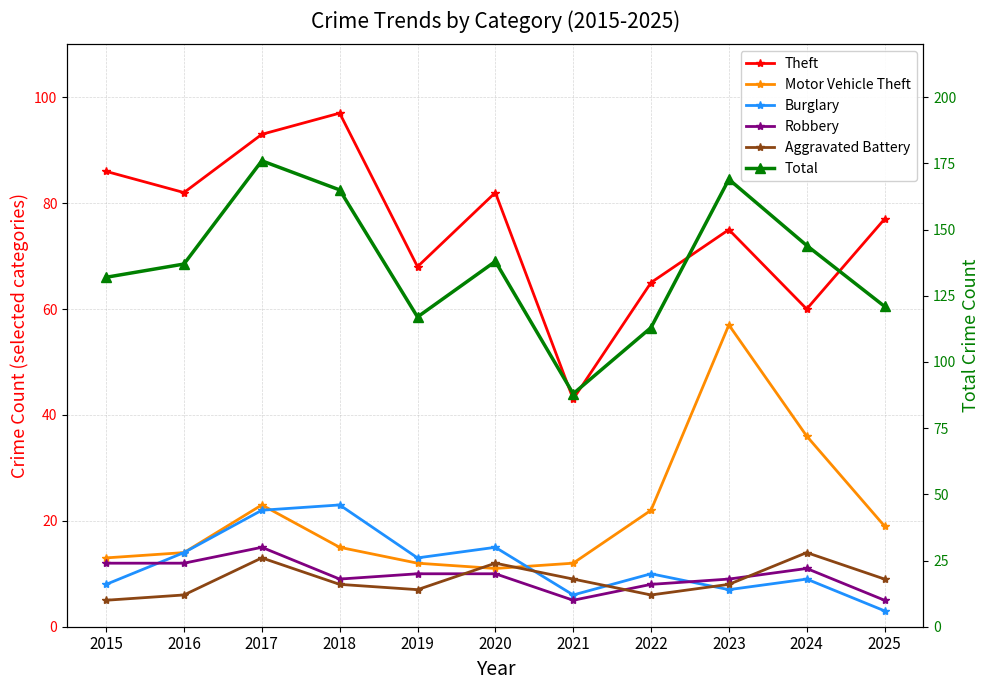

Where does the Theft series first go above 77?

2015